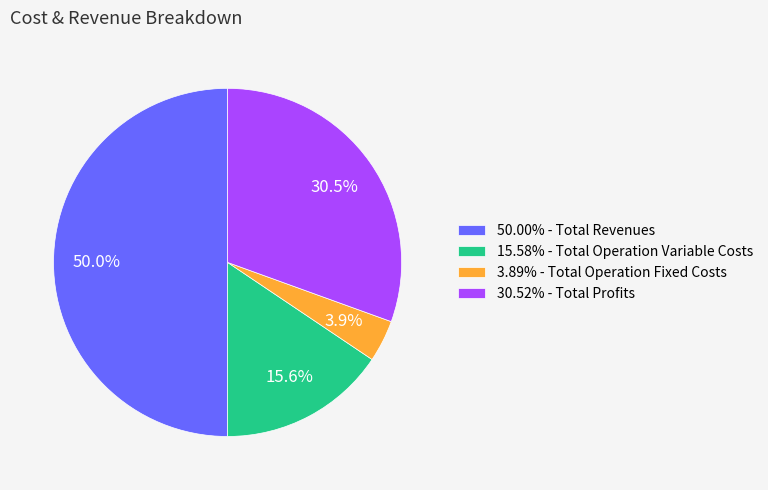

Is 30.52% - Total Profits the majority of the pie?

No